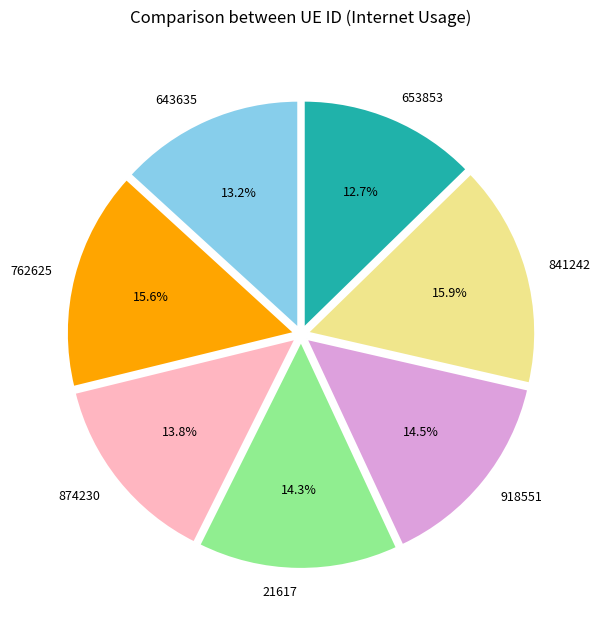

To the nearest percent, what portion does 653853 represent?

13%